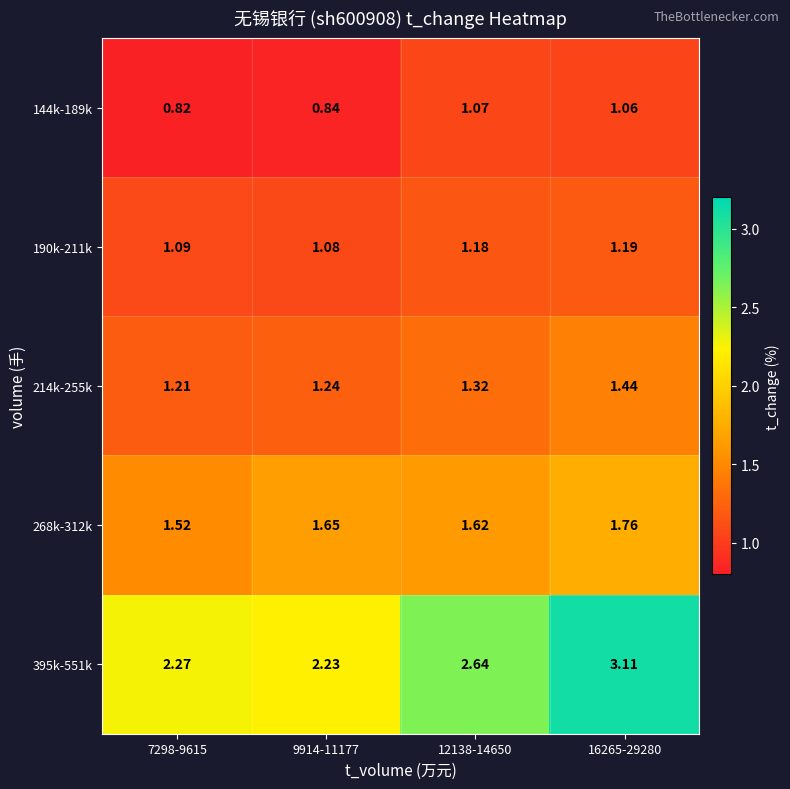

Is the value of 268k-312k at 12138-14650 greater than the value of 190k-211k at 9914-11177?

Yes